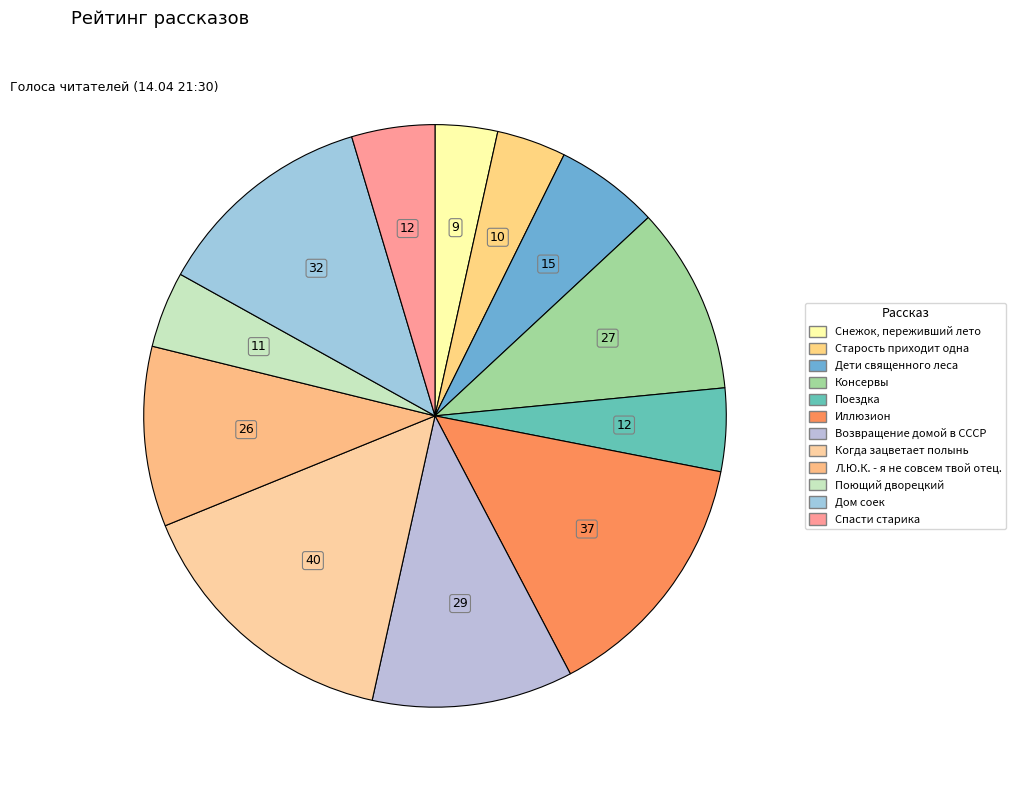

What is the total percentage of Спасти старика and Когда зацветает полынь?

20.0%